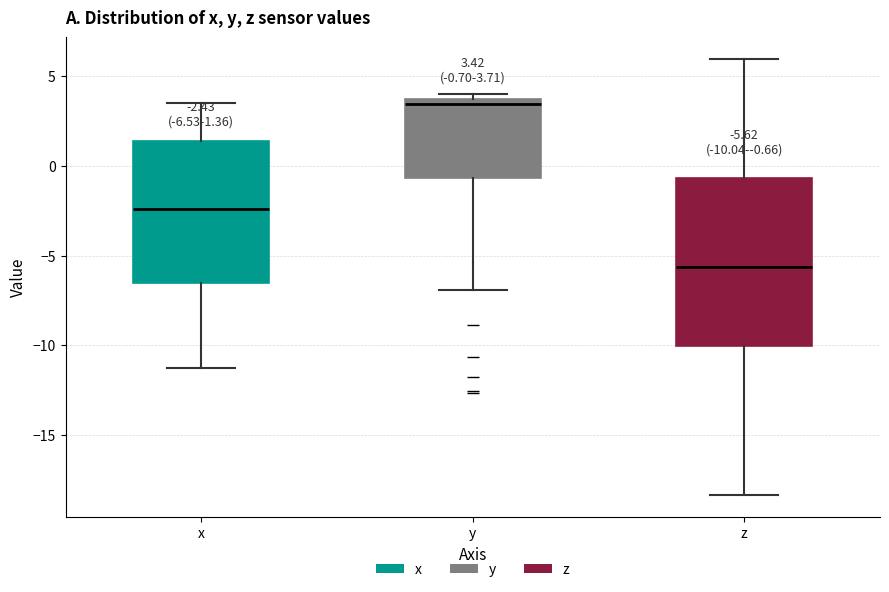

Which box has the lowest median line?

z